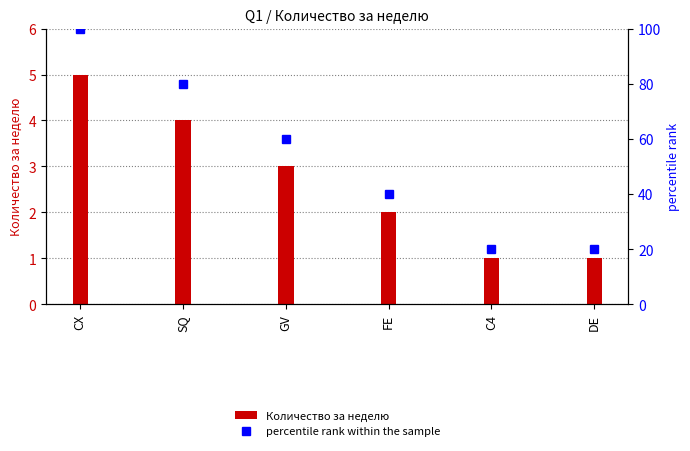

What is the difference between the Количество за неделю values at C4 and GV?

2